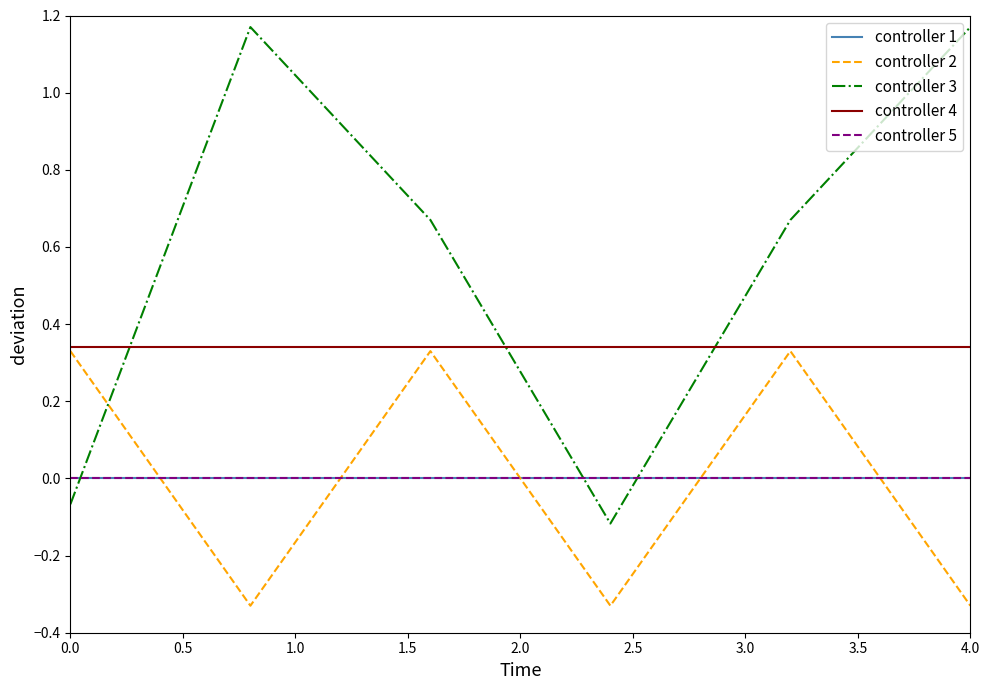

Does the chart display data point markers on the line(s)?

No